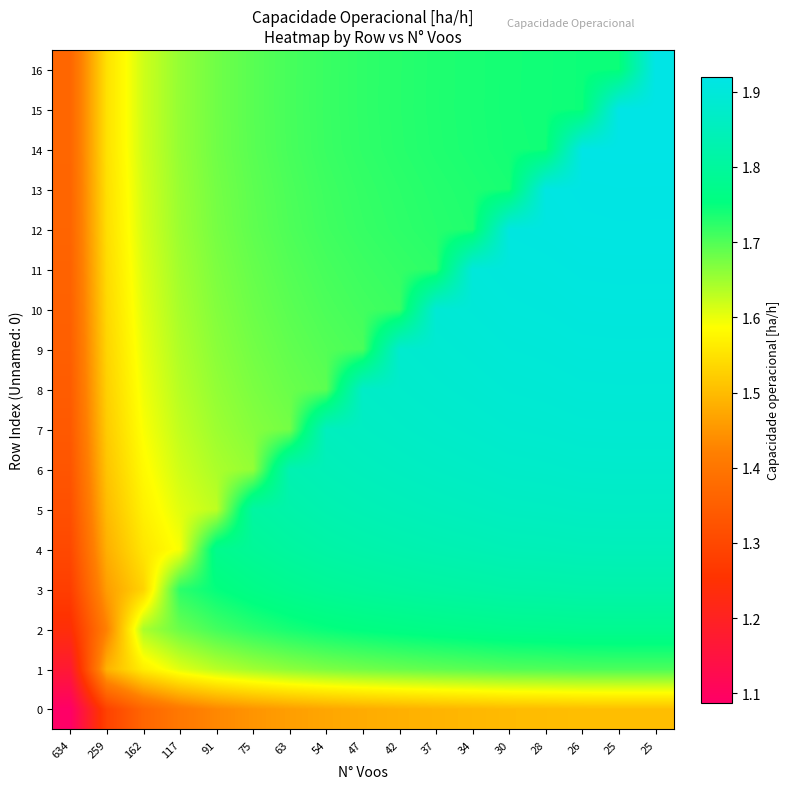

True or false: 10 has a value of 3.2 at 25.

False